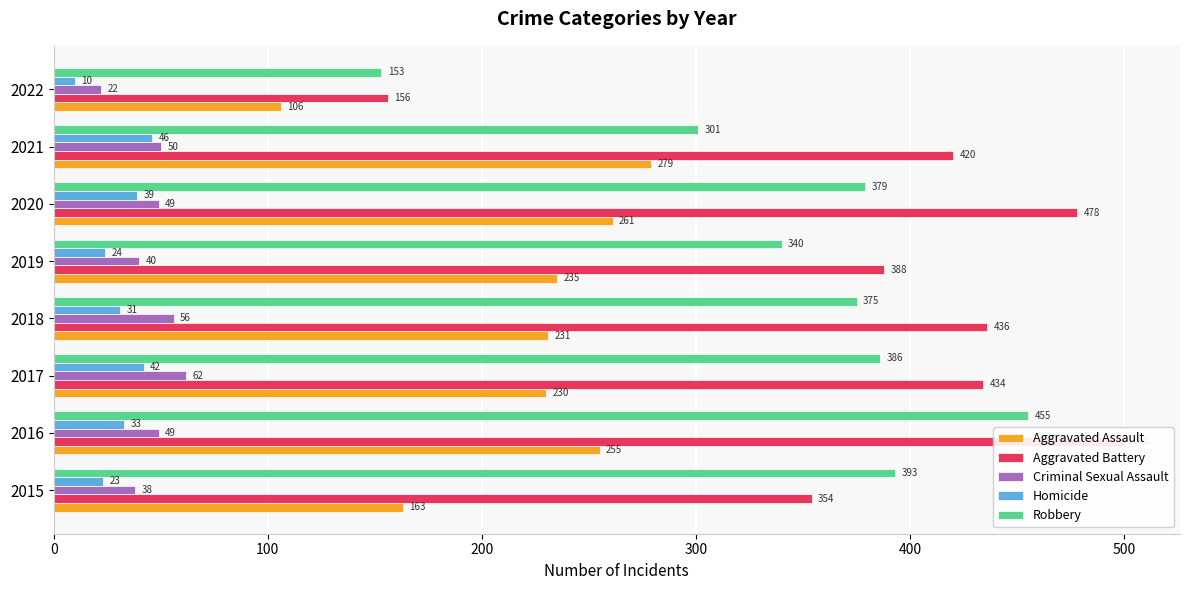

How many categories are shown in the chart?

8